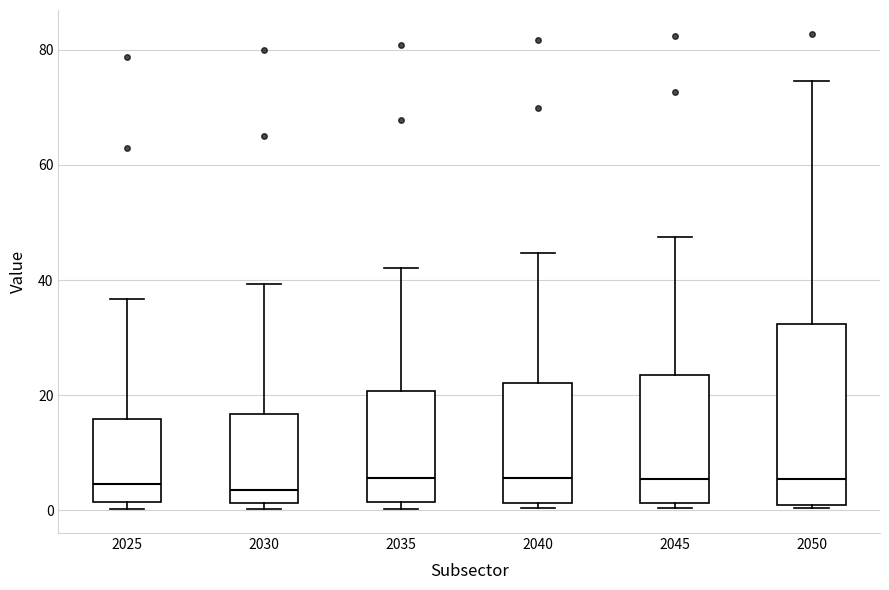

Reading left to right, read every box against the y-axis: the position of its median line, the range the box covers, and the ends of its whiskers. The values are not printed on the chart, so give them approximately, as read against the axis.

2025: median 4, box 2 to 16, whiskers 0 to 36
2030: median 4, box 2 to 16, whiskers 0 to 40
2035: median 6, box 2 to 20, whiskers 0 to 42
2040: median 6, box 2 to 22, whiskers 0 to 44
2045: median 6, box 2 to 24, whiskers 0 to 48
2050: median 6, box 0 to 32, whiskers 0 to 74